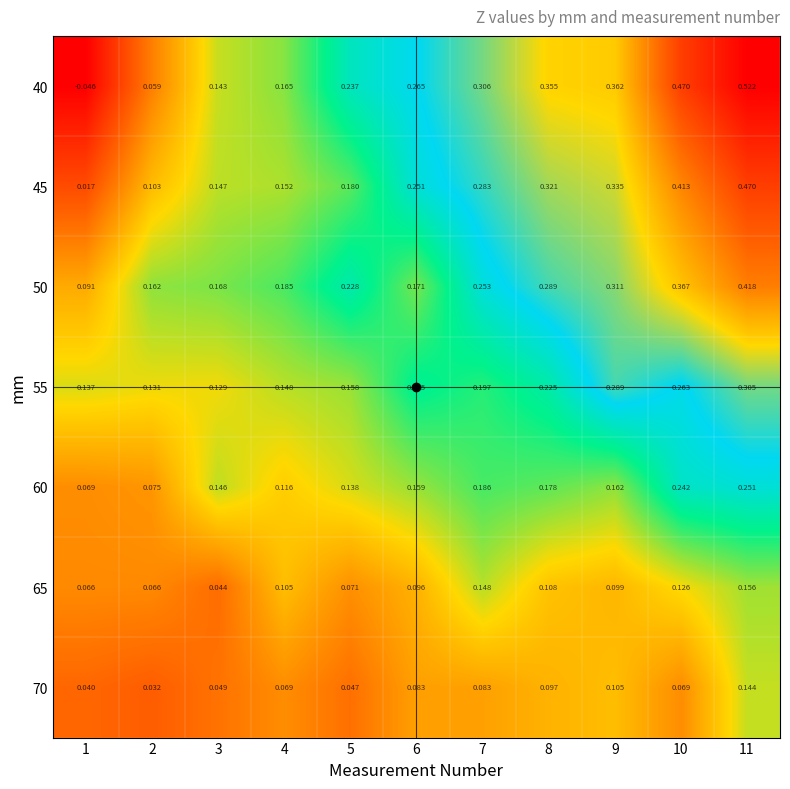

Is the value of 50 at 4 greater than the value of 65 at 11?

Yes